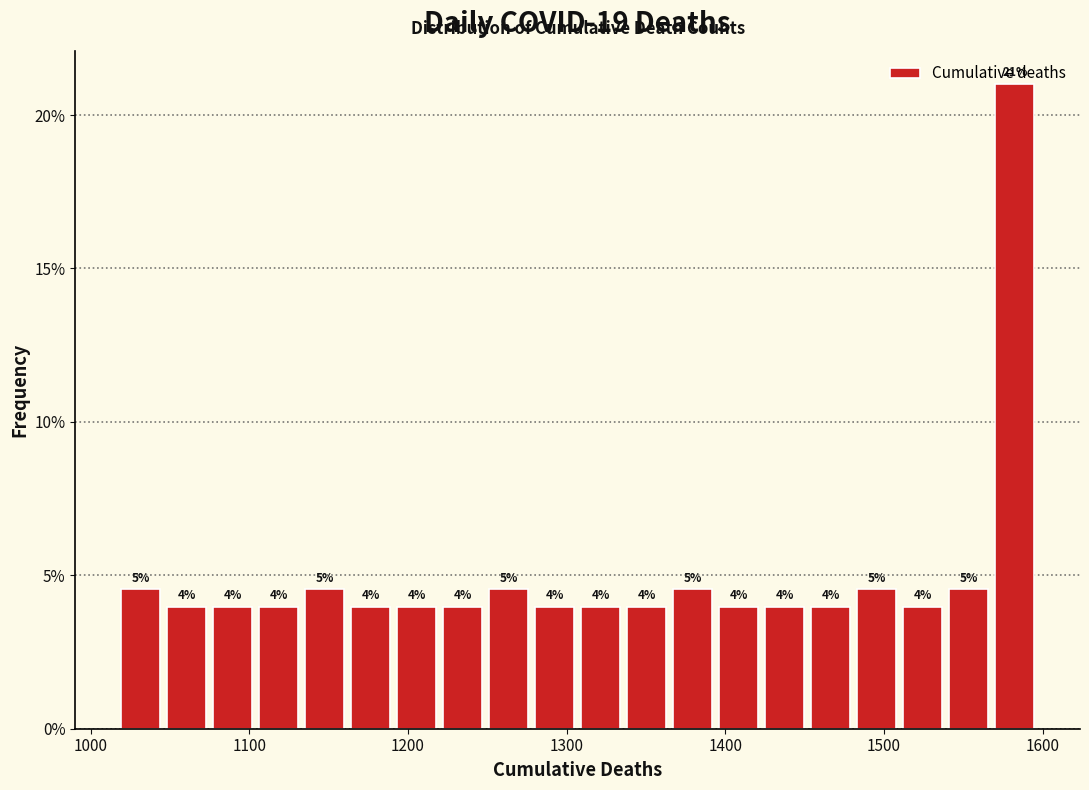

Read against the x-axis, roughly where is the centre of the tallest bar?

1580